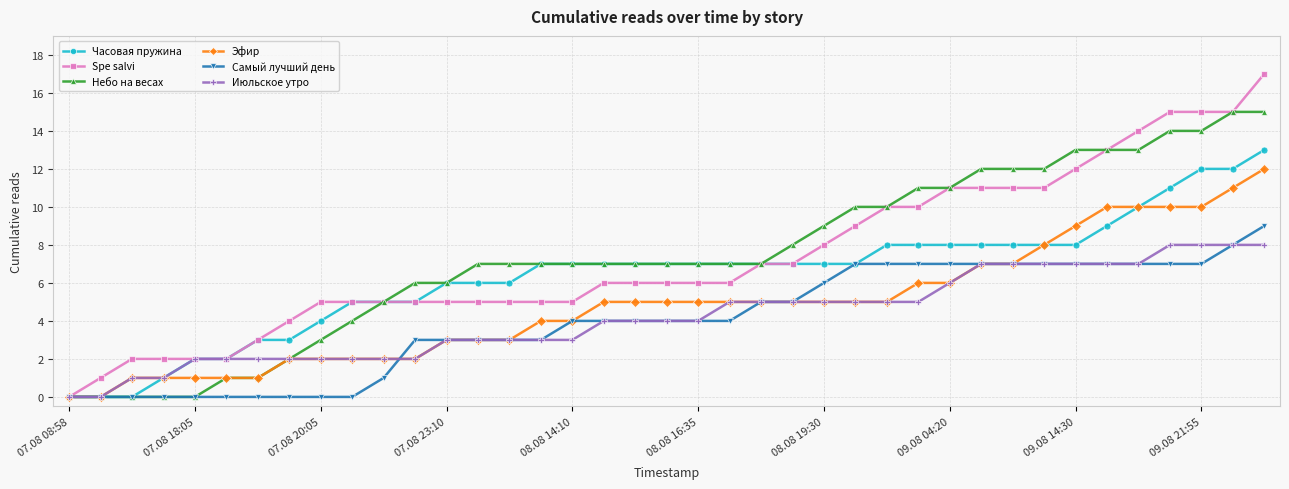

Which series has the largest range (max minus min)?

Spe salvi